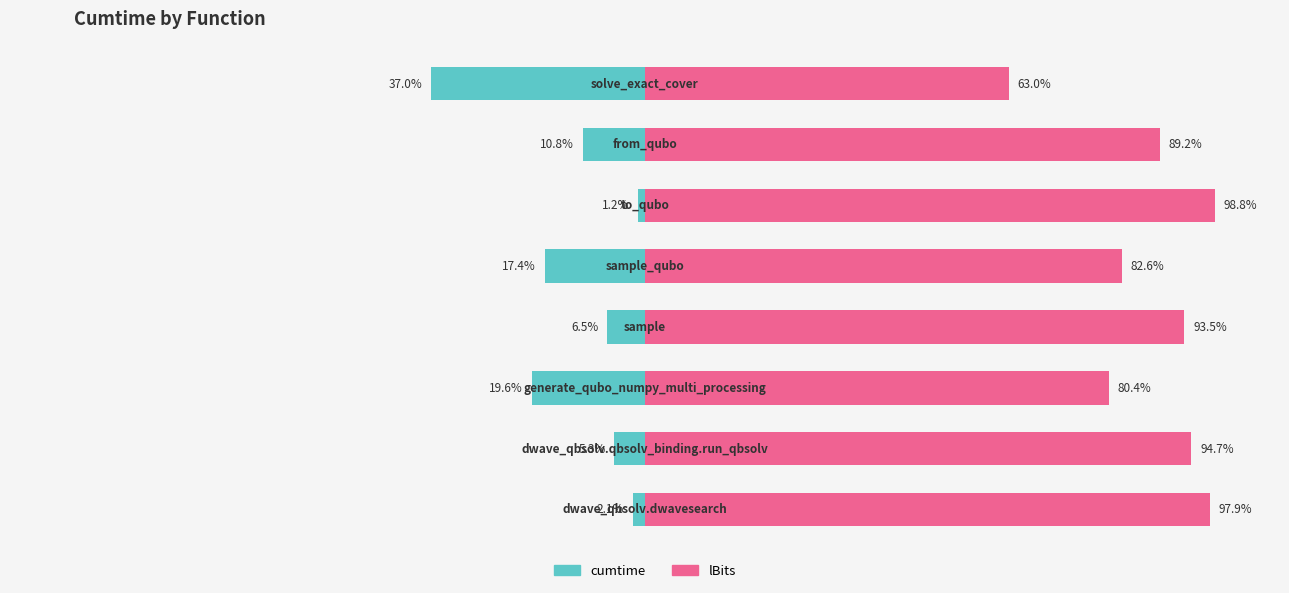

What is the sum of all lBits values?

700.0